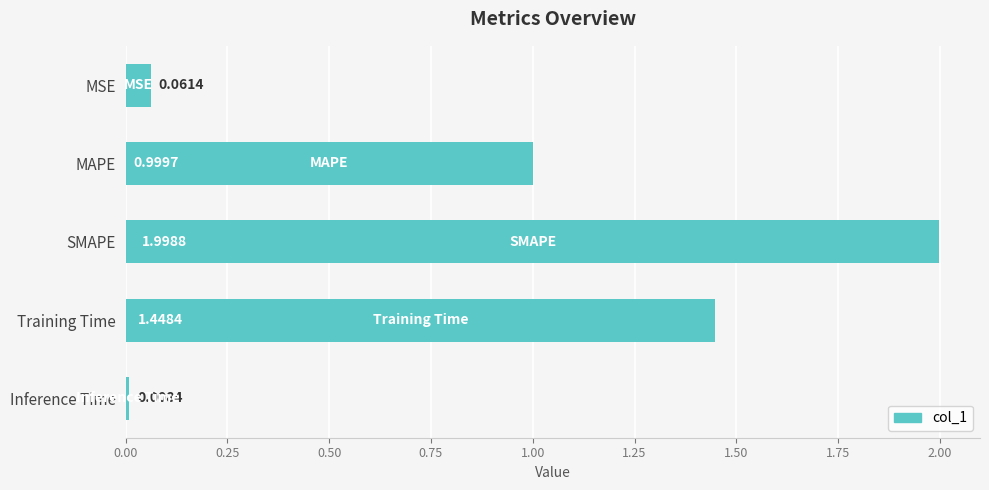

What is the label of the 4th bar from the top?

Training Time